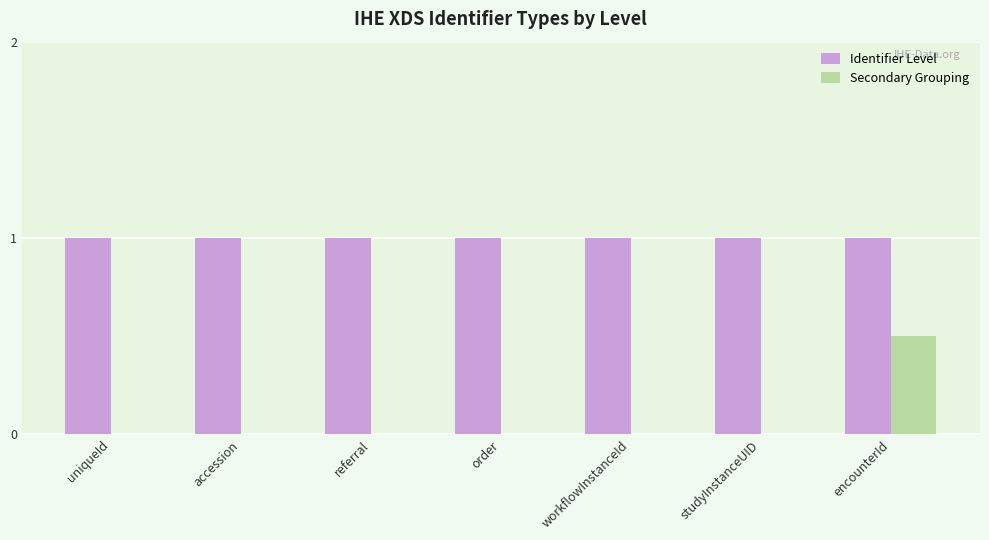

Count the Secondary Grouping values in the range 0 to 1.

7